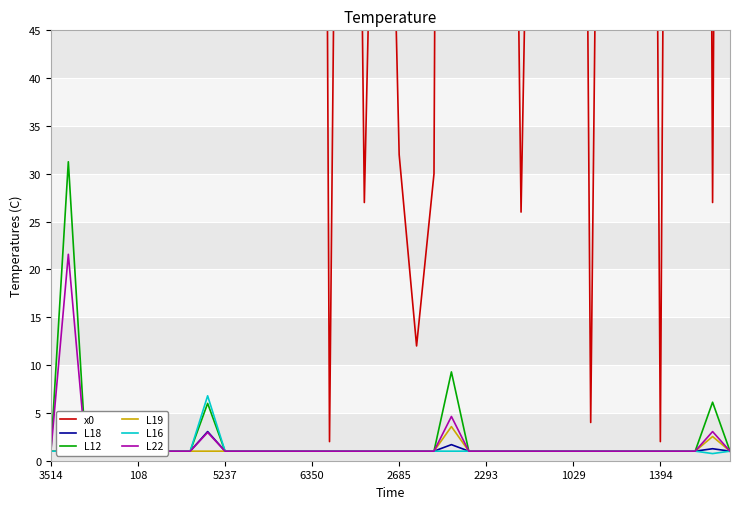

At how many categories does at least one series exceed 64?

30